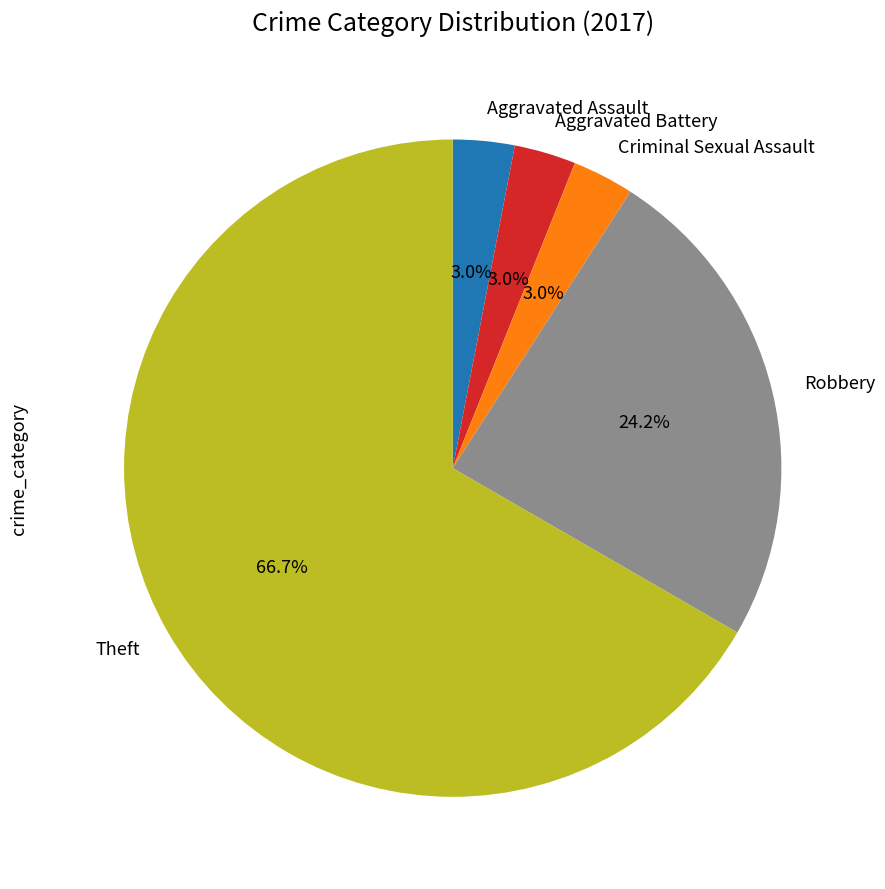

How many slices are in this pie chart?

5